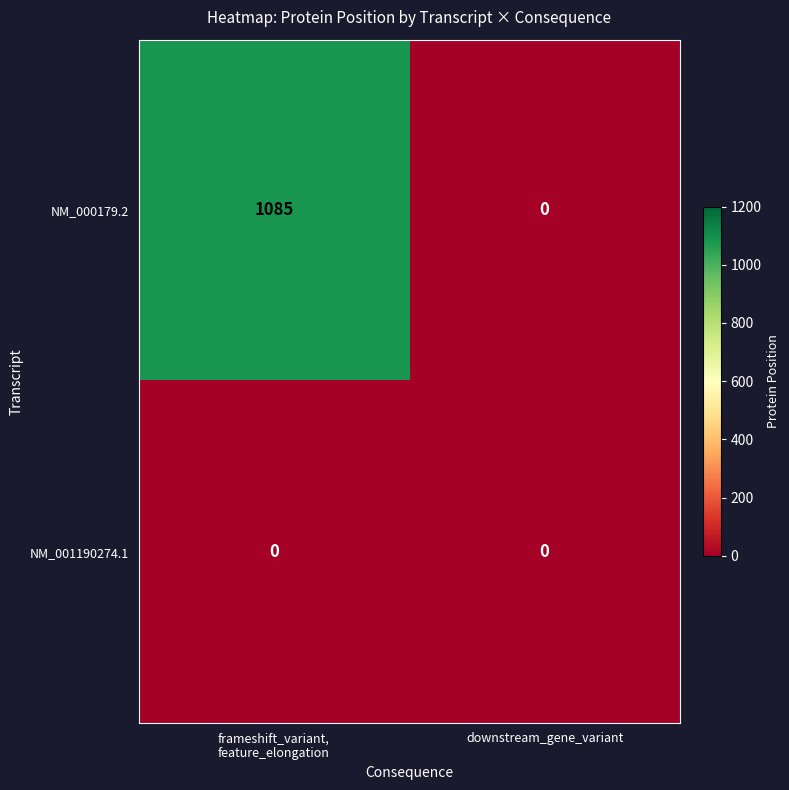

Count the number of data series in this chart.

2